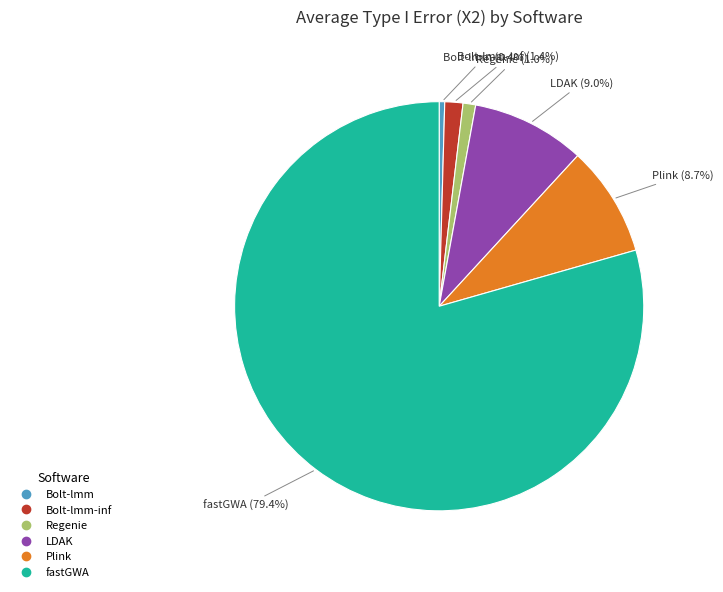

Is there a majority slice in this chart?

Yes